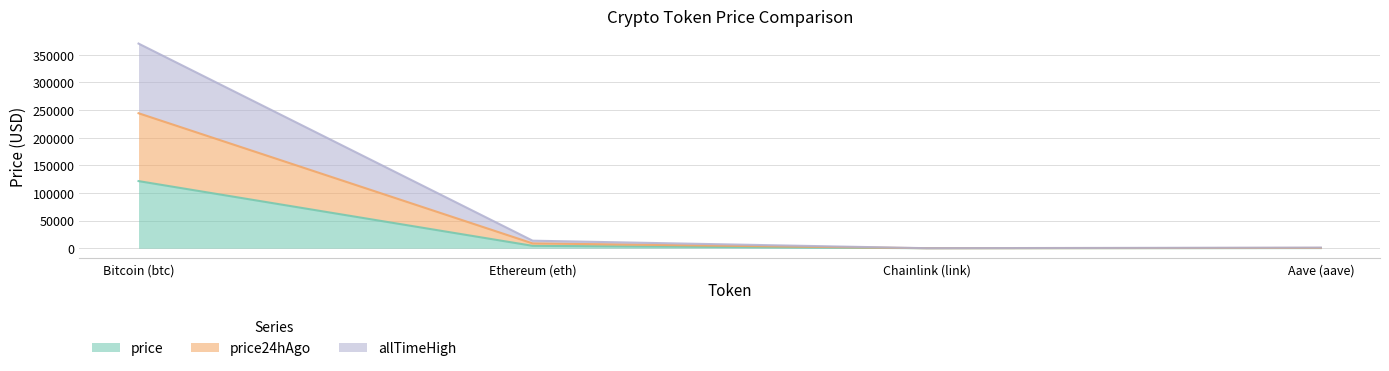

At which category is the sum across all series the highest?

Bitcoin (btc)